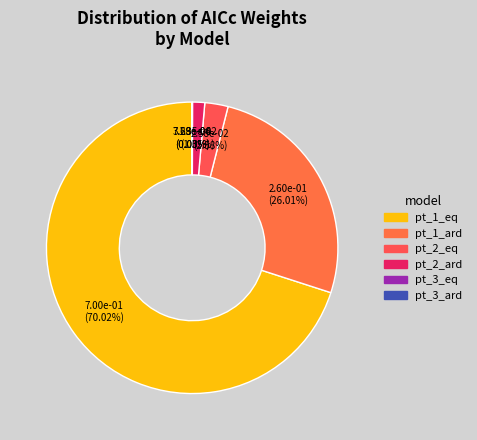

How many slices are in this pie chart?

6